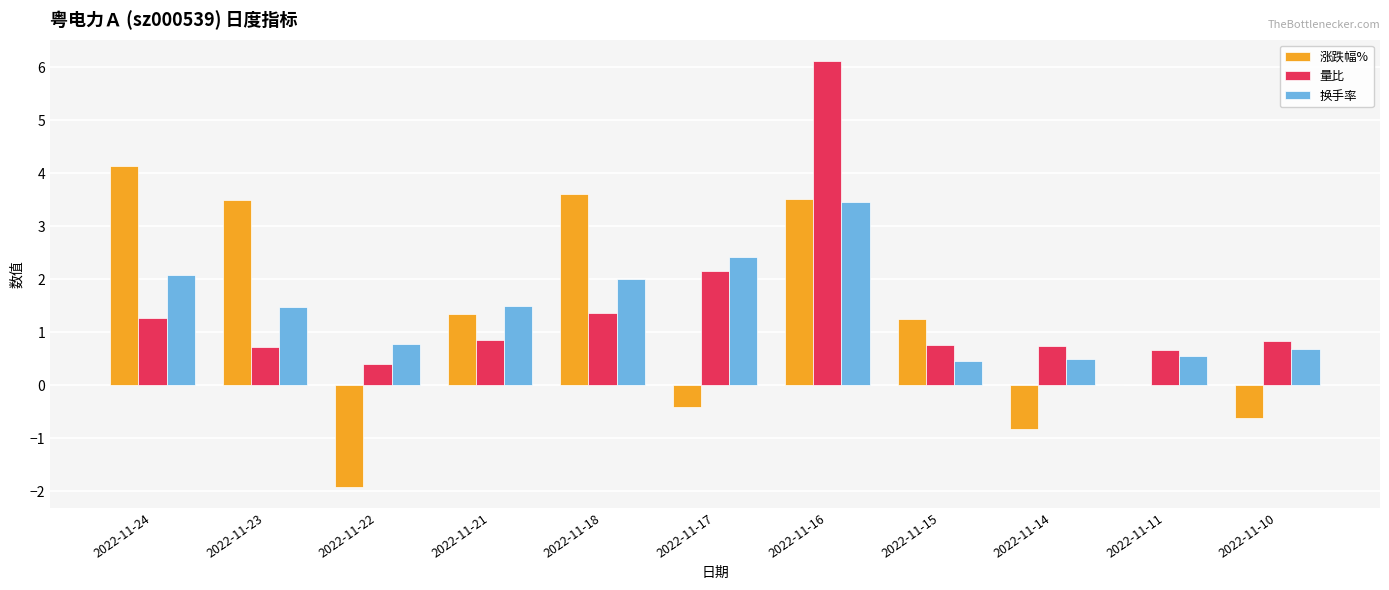

What is the sum of all 涨跌幅% values?

13.6